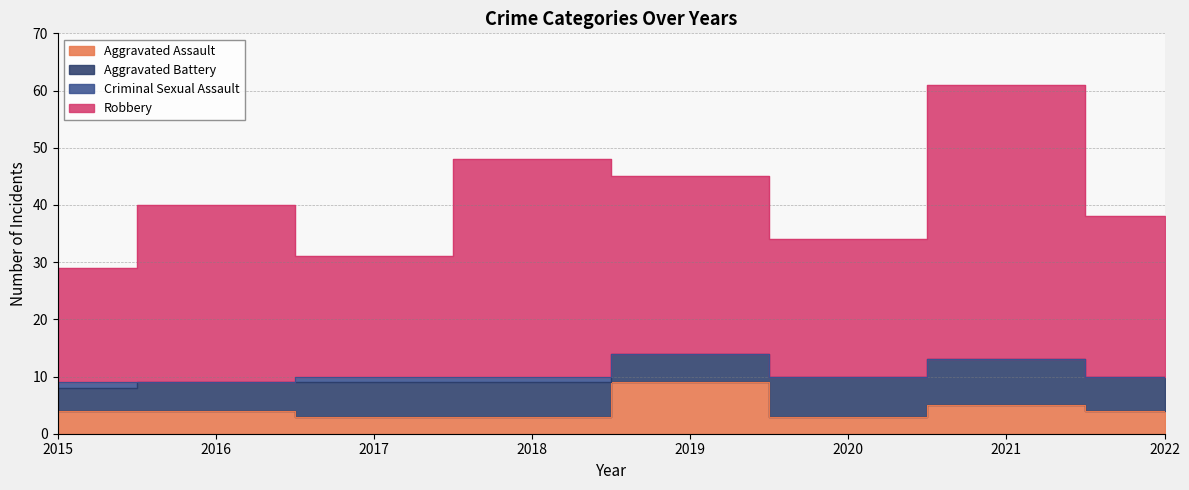

The value of Aggravated Assault at 2017 is 3. True or false?

True